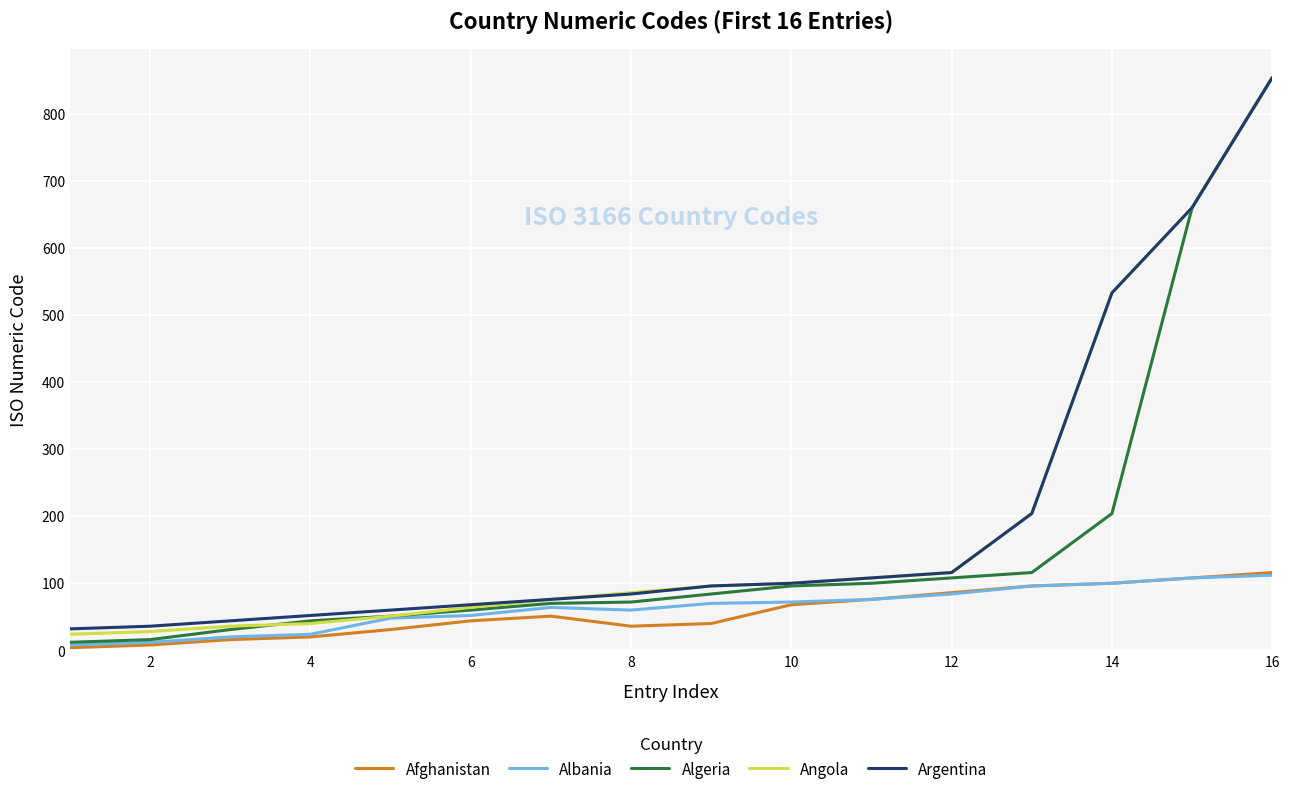

In Afghanistan, how many points are higher than both neighbors (excluding endpoints)?

1